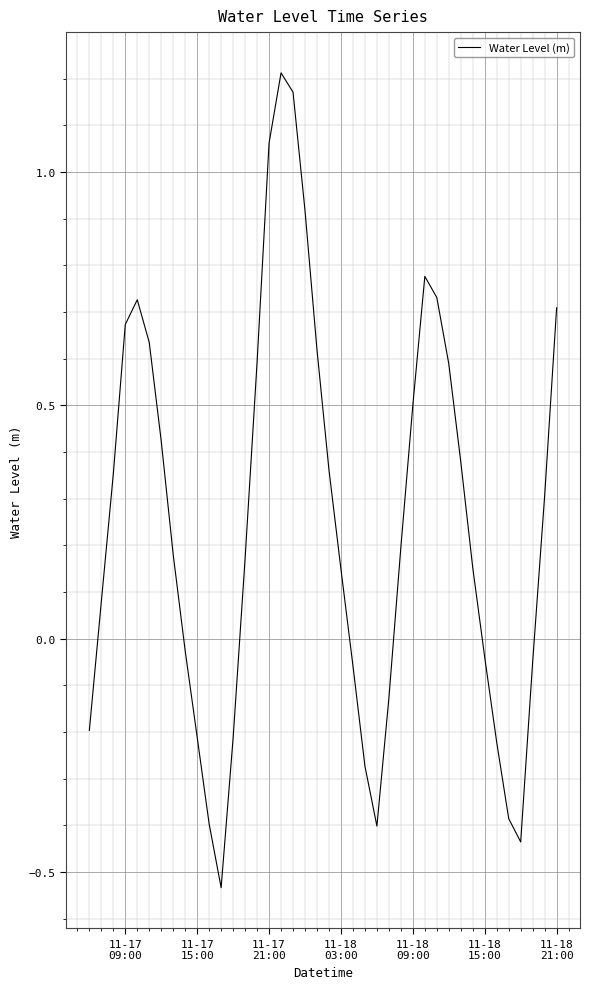

What is the difference between the maximum and minimum values?

1.7